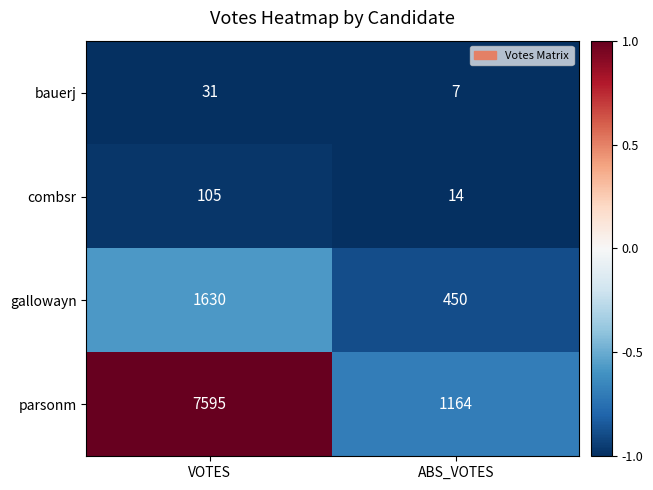

Which label corresponds to the smallest value in the chart?

ABS_VOTES